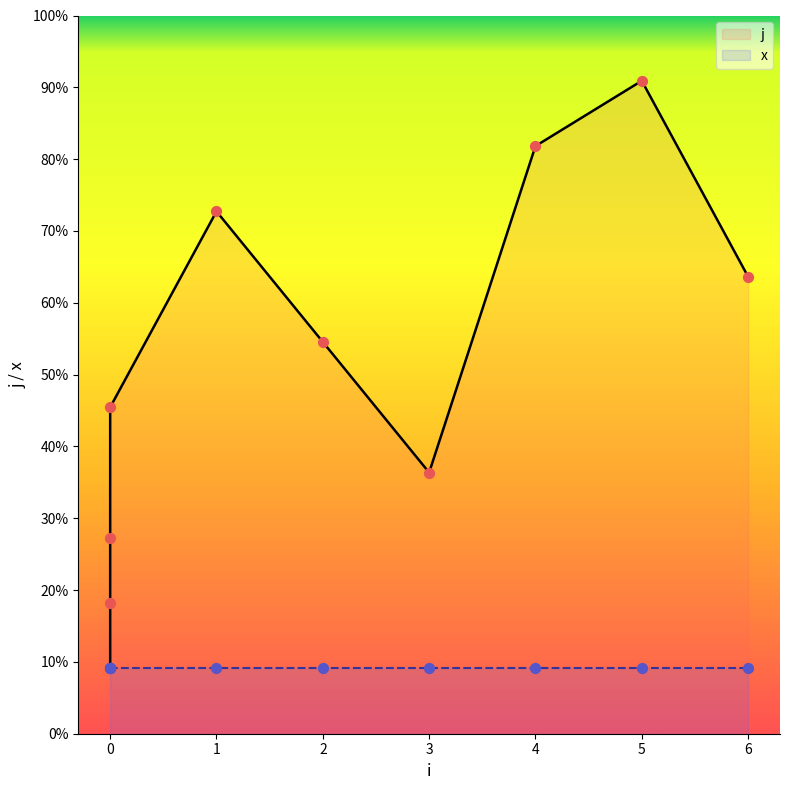

Between 5 and 0, which is larger?

5